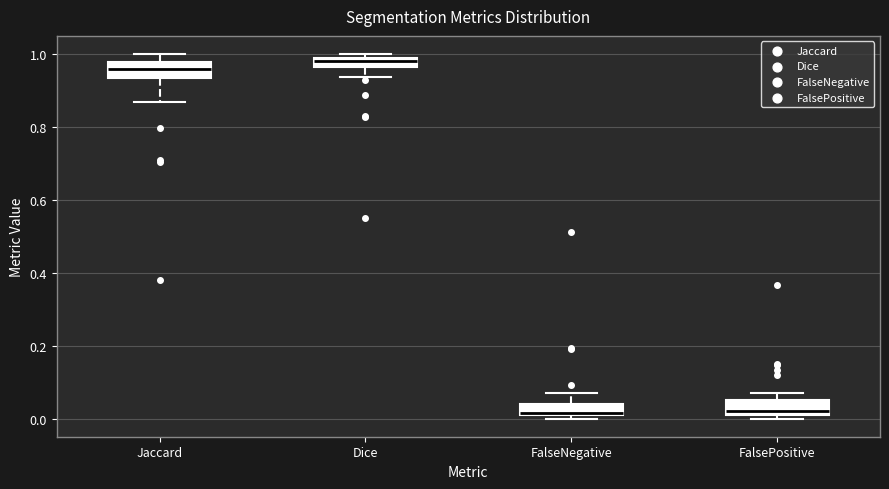

Where is the upper edge of the box for FalseNegative on the y-axis? The values are not printed on the chart, so give them approximately, as read against the axis.

0.04